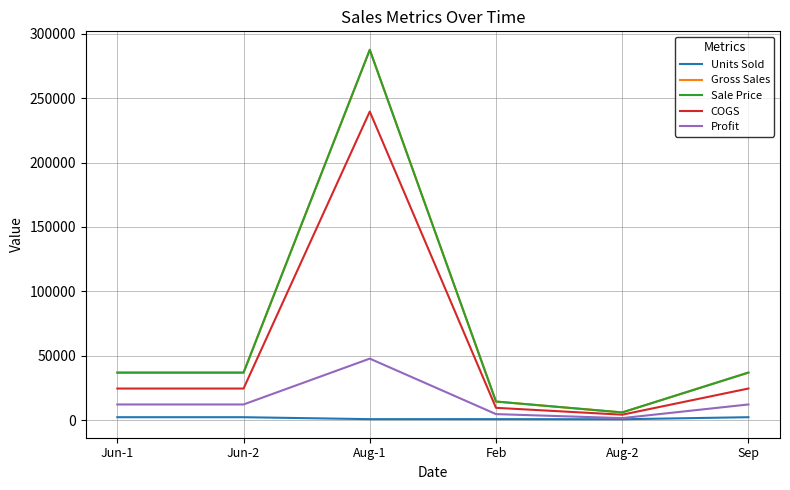

What position from the right is Aug-1?

4